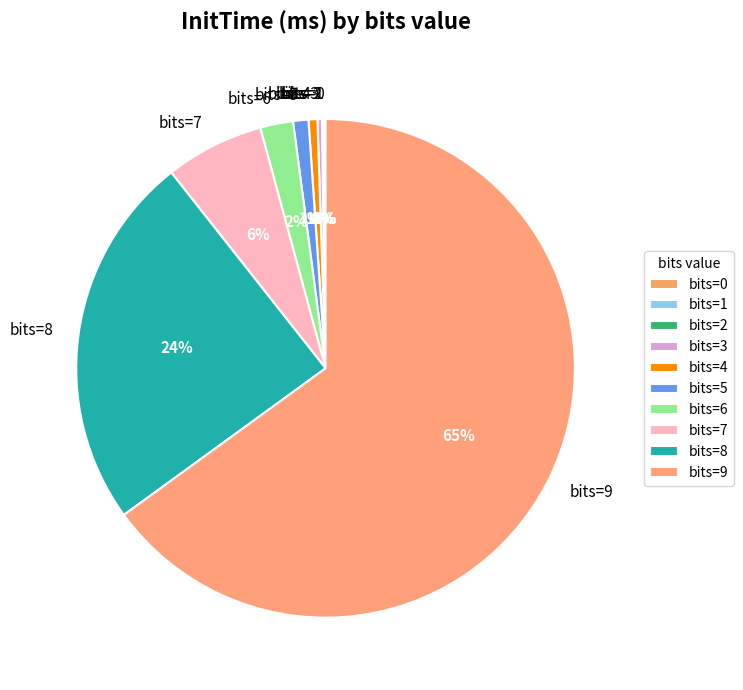

Is there a majority slice in this chart?

Yes